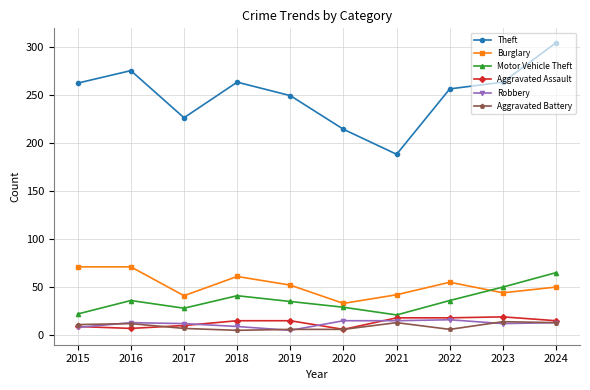

The Burglary series shows 51 at 2020. True or false?

False